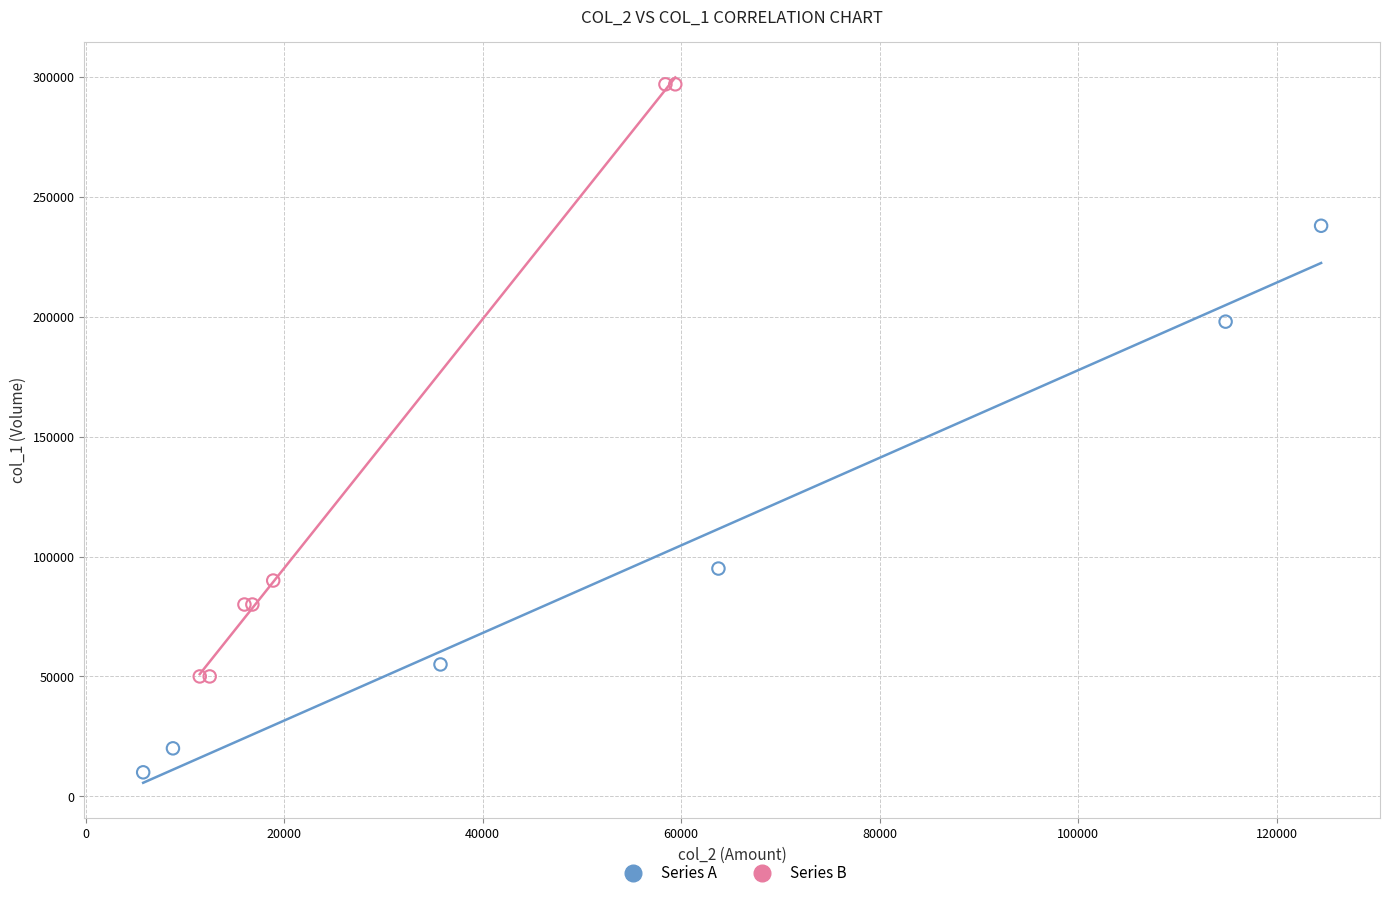

Which series contains the highest Y value?

Series B